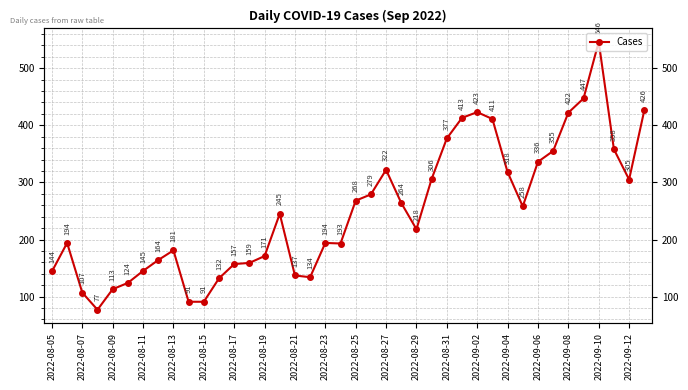

What is the difference between the second highest and second lowest values?

356